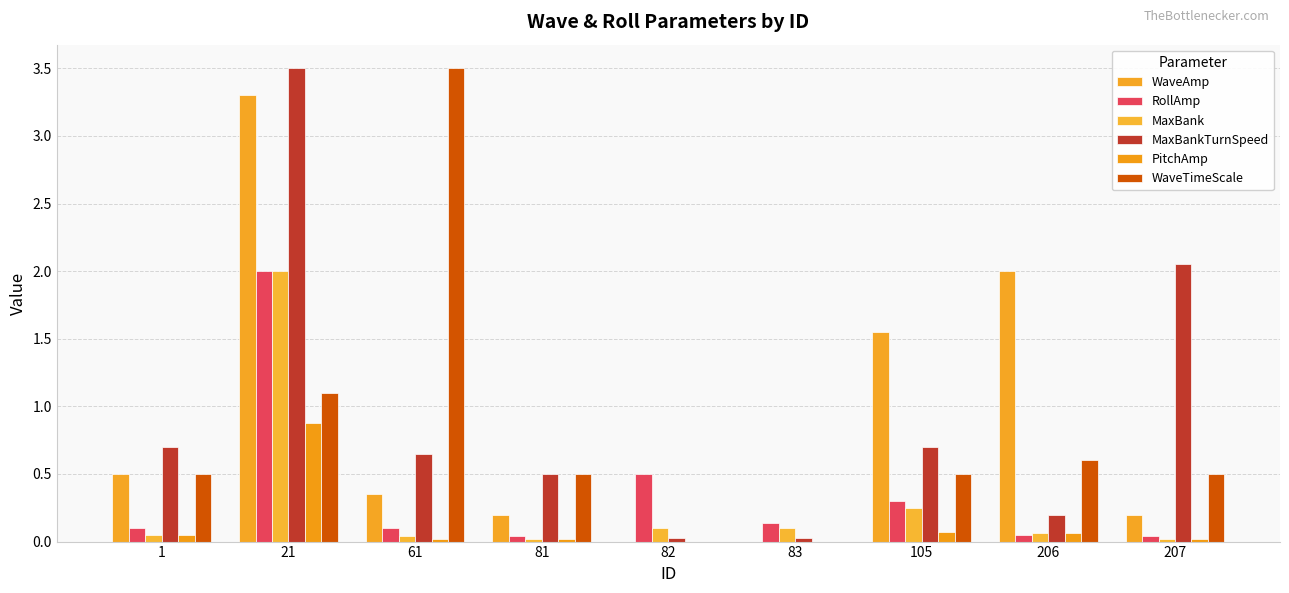

List the series in order of their peak value, lowest first.

PitchAmp, RollAmp, MaxBank, WaveAmp, MaxBankTurnSpeed, WaveTimeScale